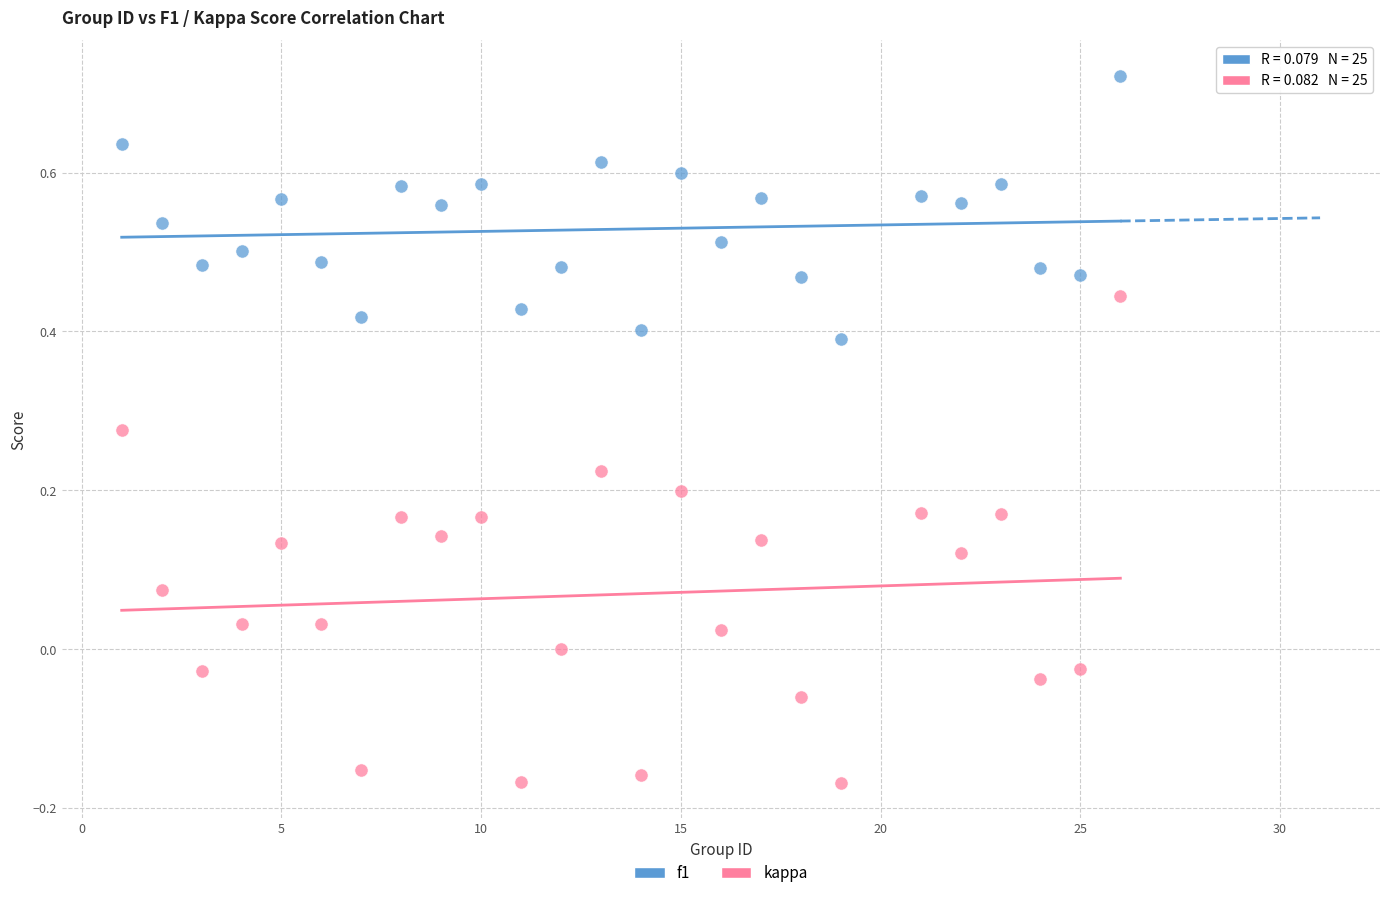

Which series reaches the maximum Y coordinate?

f1